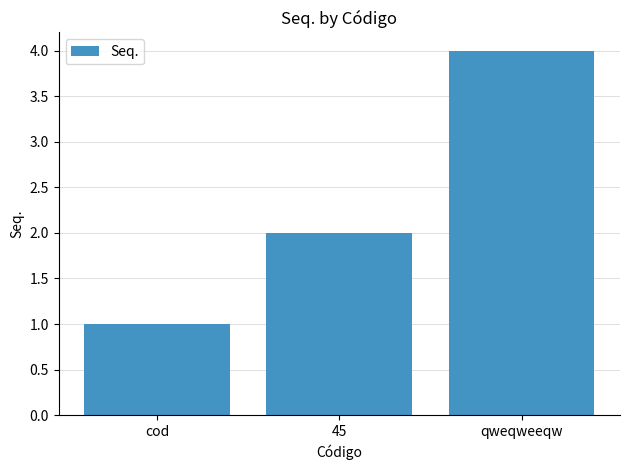

True or false: the data shows 1 at cod.

True